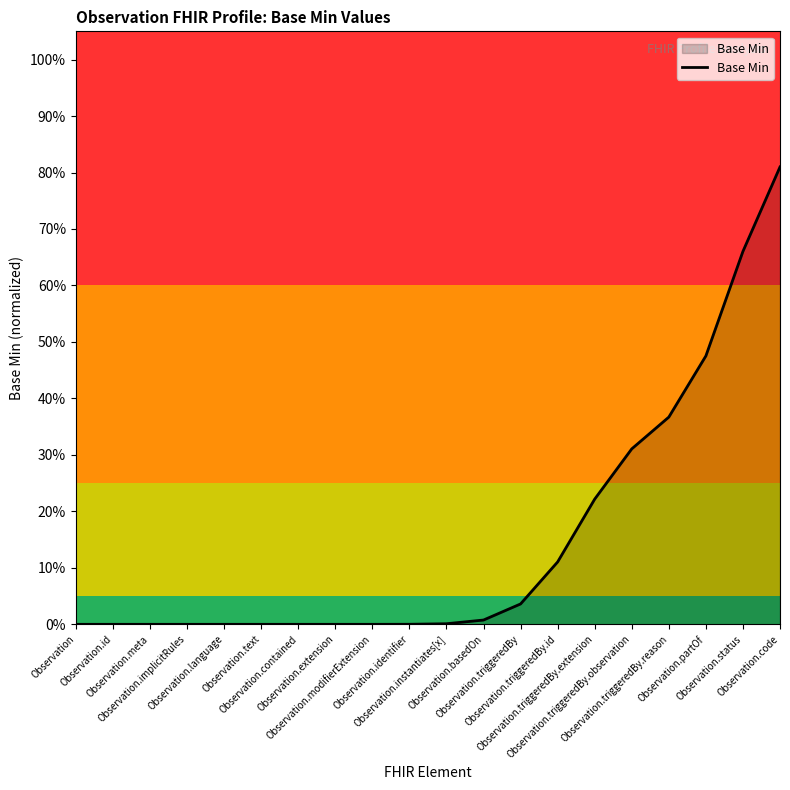

Does the chart display data point markers on the line(s)?

No